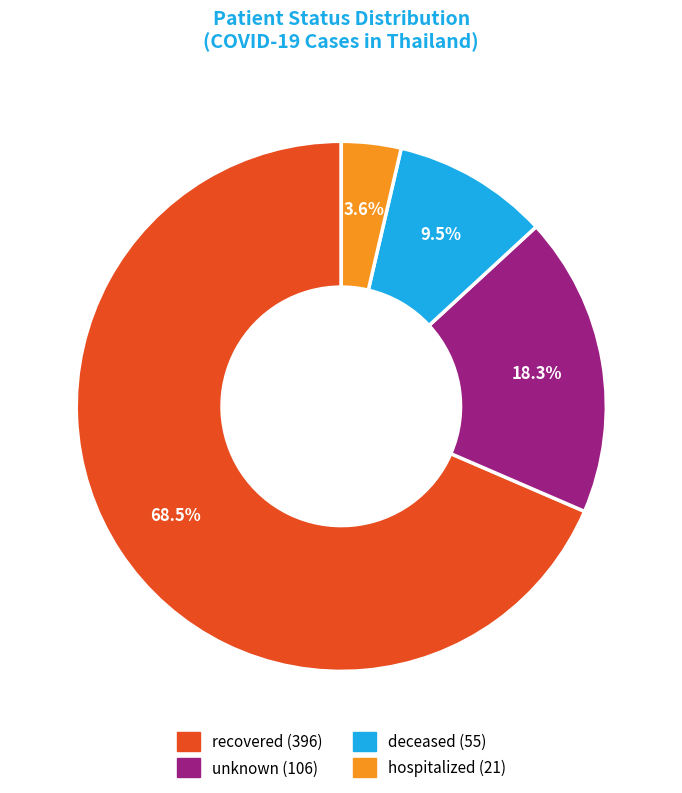

To the nearest percent, what percentage of the pie is hospitalized?

4%